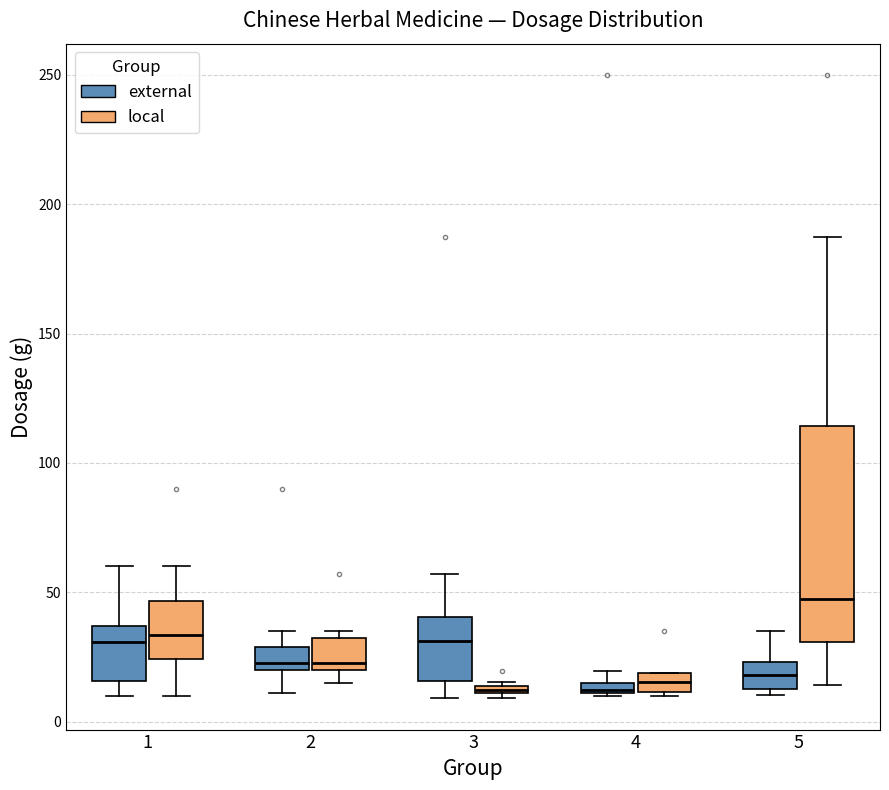

Which box's median line is the highest?

5 (local)